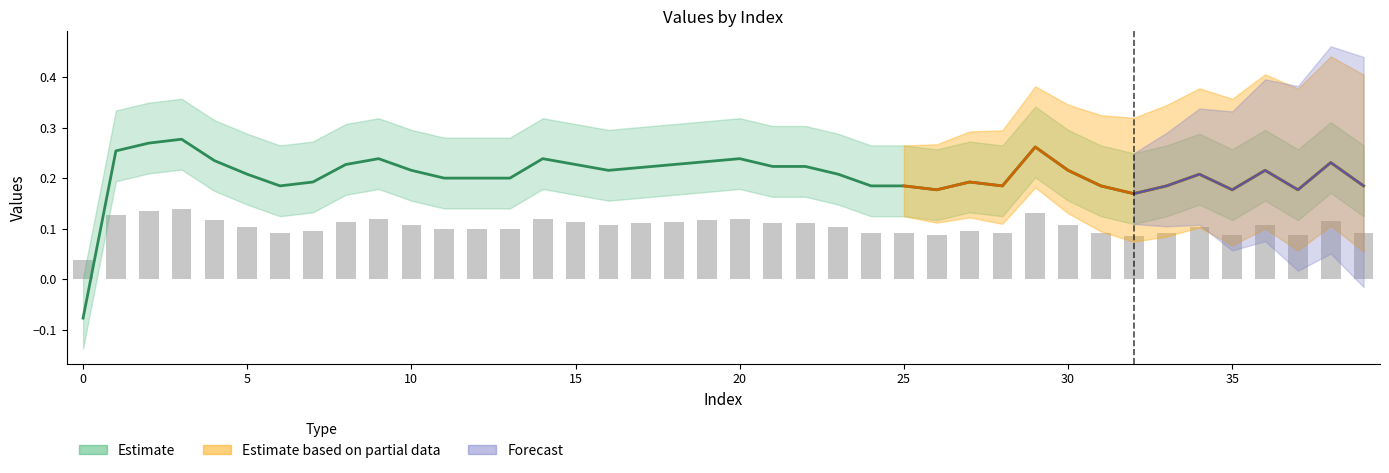

How many groups of bars are there?

40